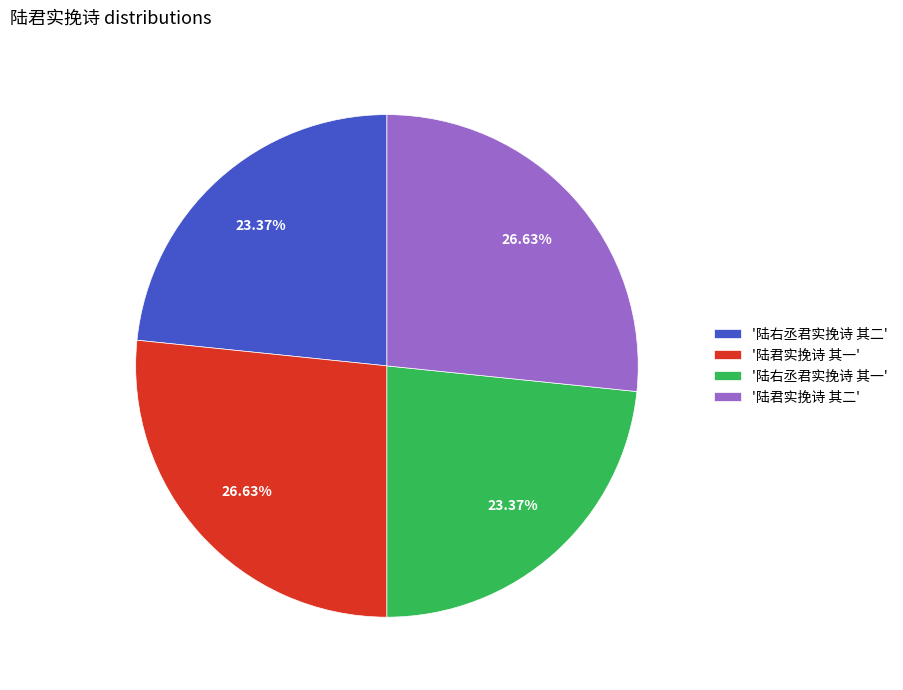

Is '陆右丞君实挽诗 其二' the majority of the pie?

No